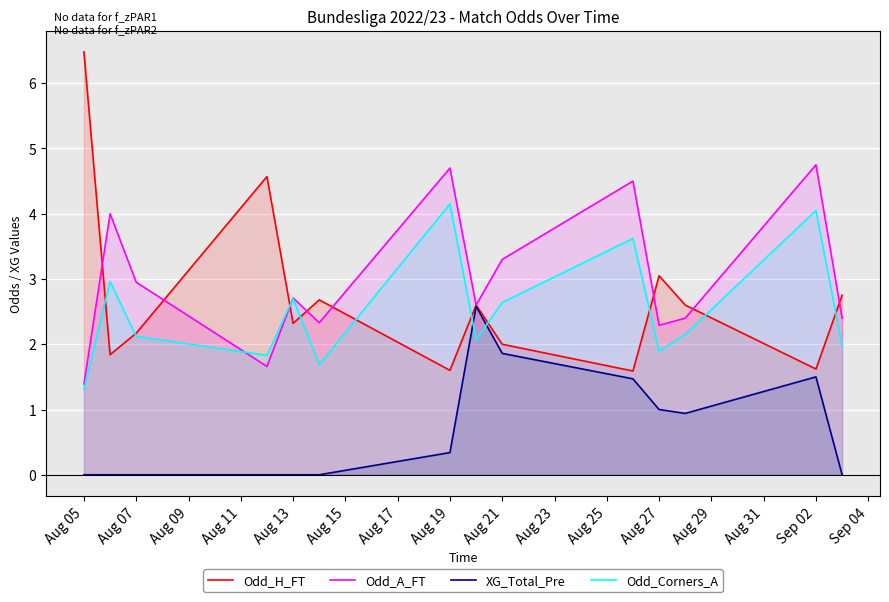

True or false: XG_Total_Pre and Odd_A_FT cross at least once.

False